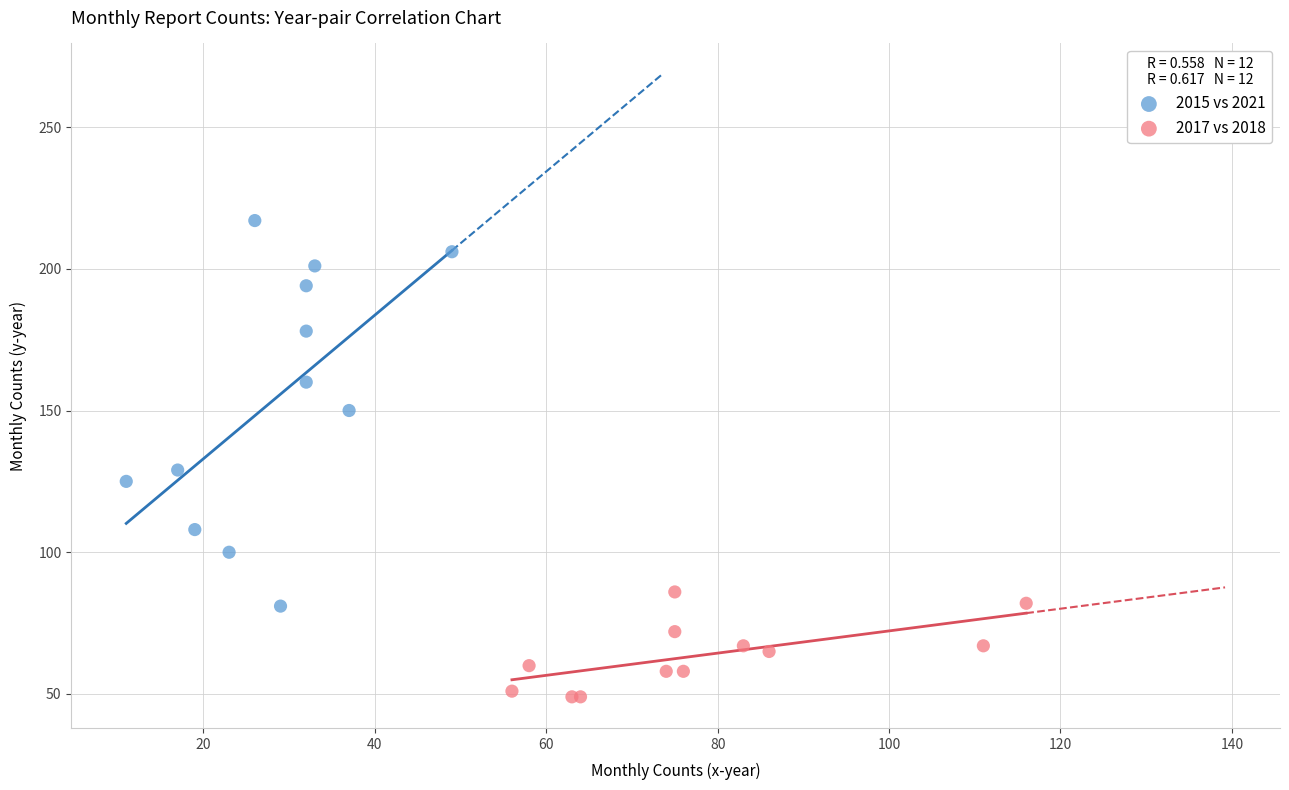

Which series reaches the maximum Y coordinate?

2015 vs 2021